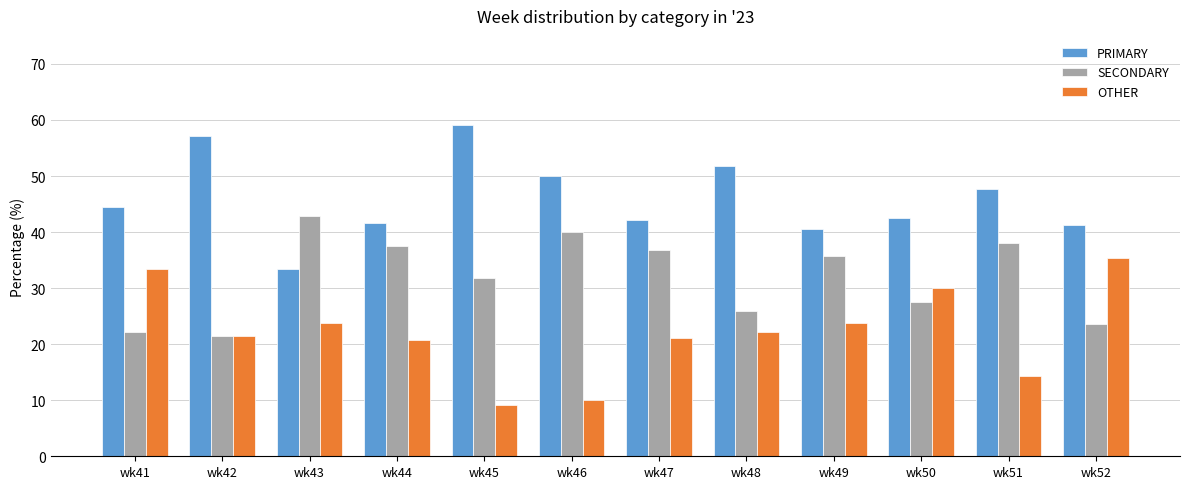

What is the value of the OTHER bar at the 12th from the left?

35.3